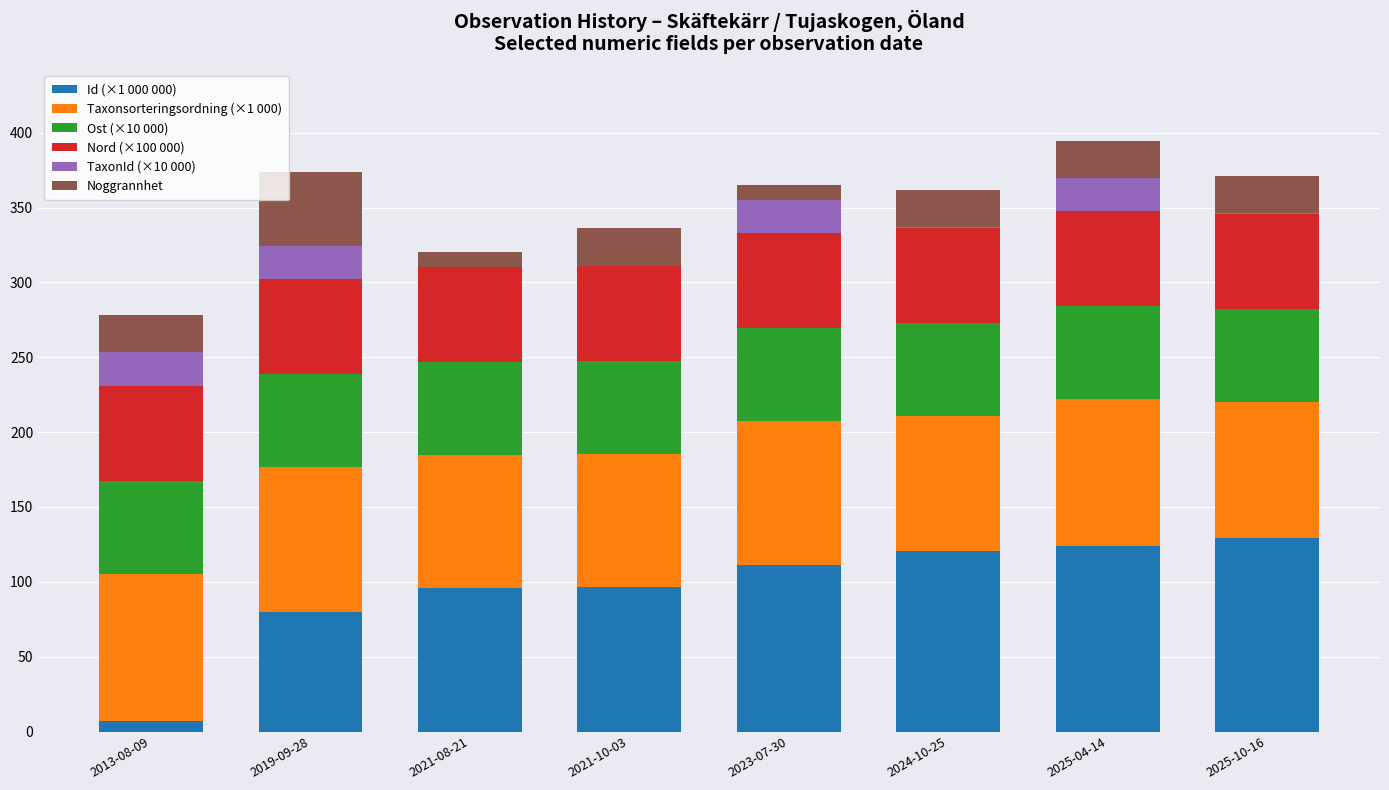

What is the highest value of the Id (×1 000 000) series?

129.2